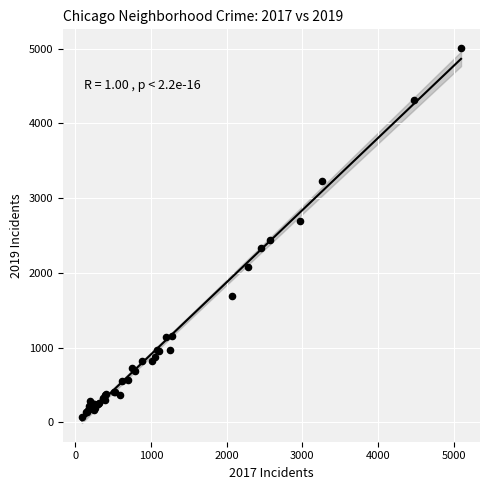

What Y value in the scatter plot is closest to 2542?

2441